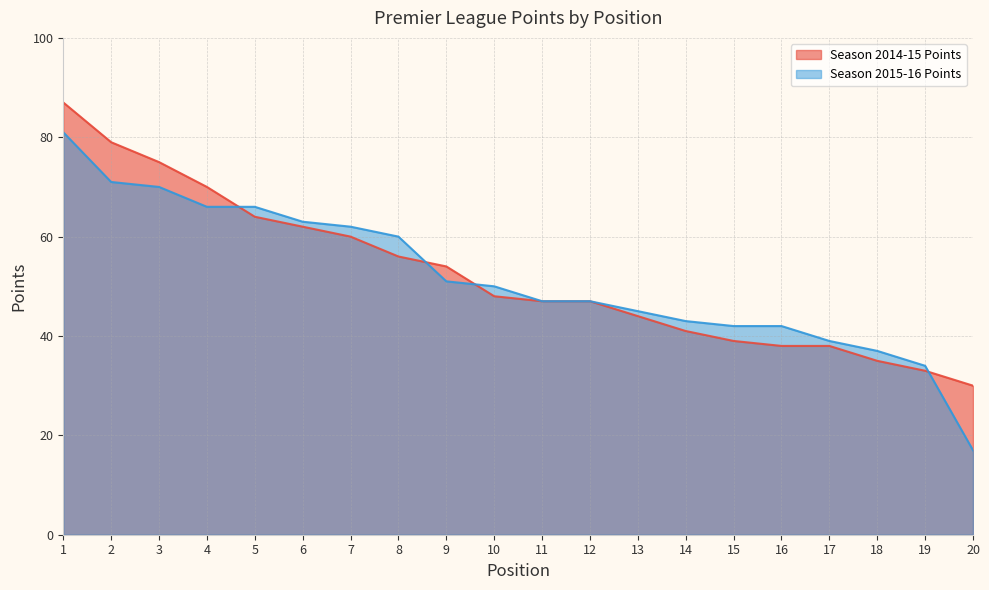

Where do Season 2014-15 Points and Season 2015-16 Points first cross each other?

4 and 5